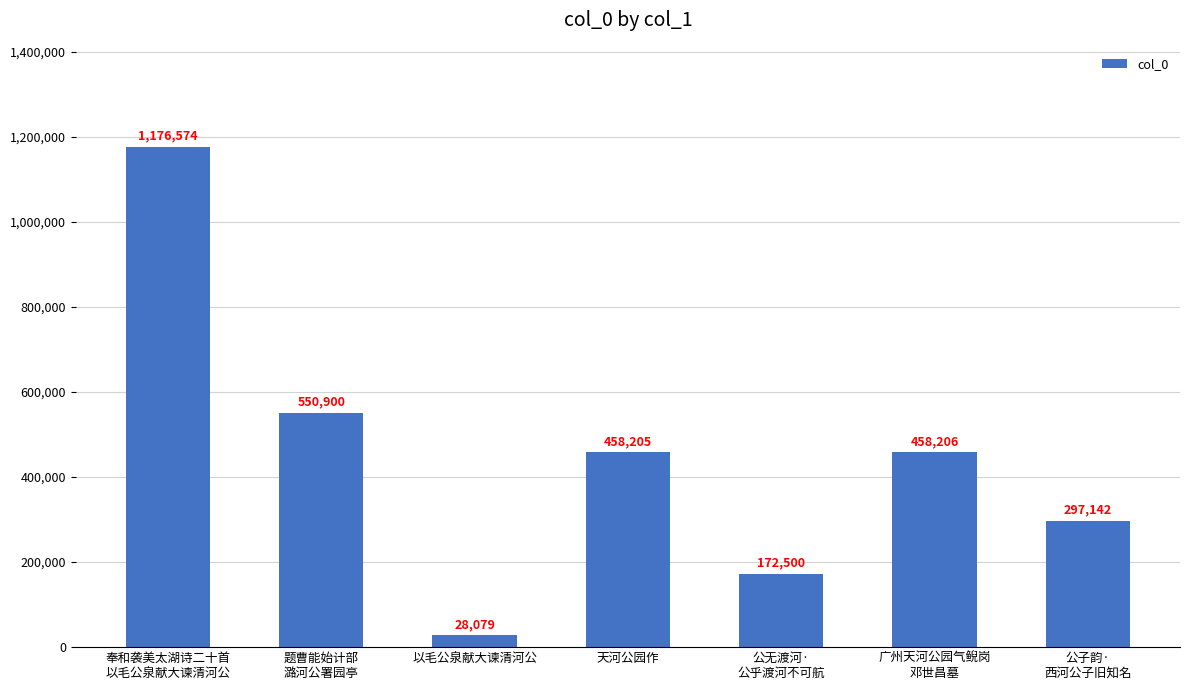

The chart shows a value of 1176574 at 奉和袭美太湖诗二十首
以毛公泉献大谏清河公. True or false?

True